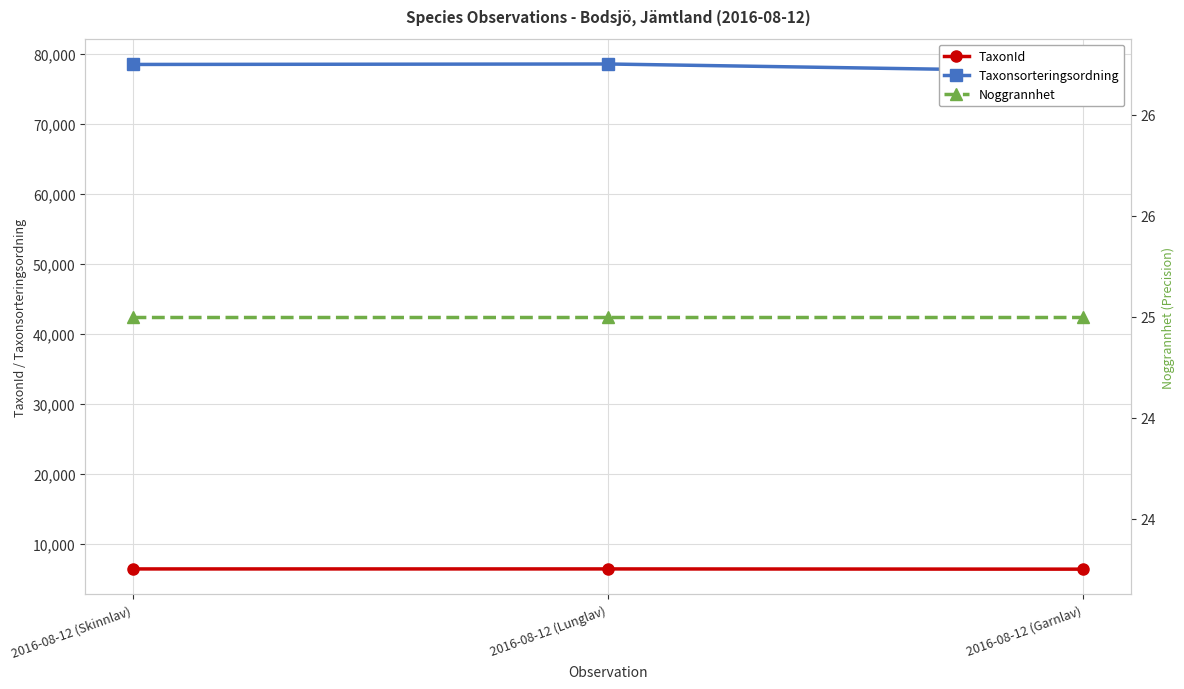

At which label does Taxonsorteringsordning first exceed 78503?

2016-08-12 (Lunglav)